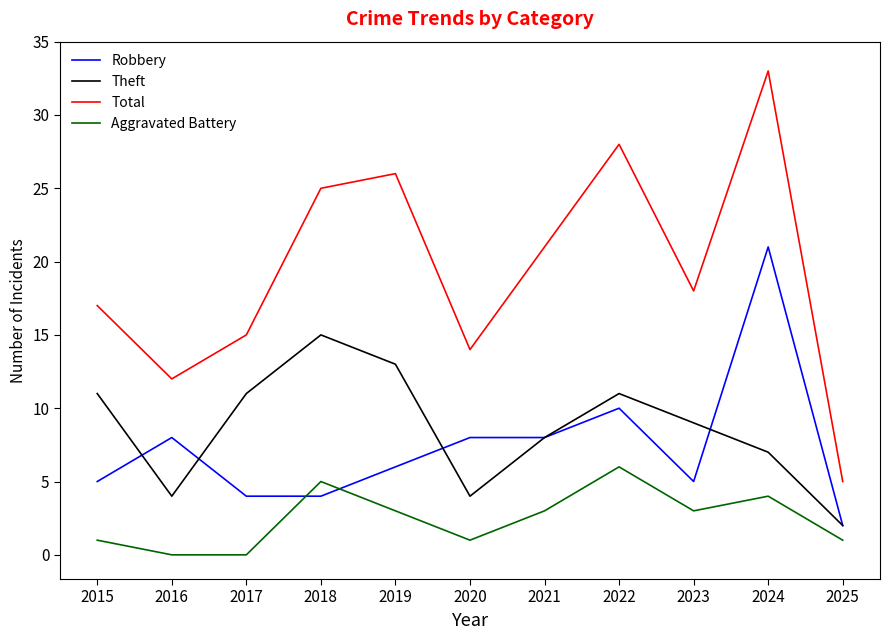

Is it true that Total equals 28 at 2022?

True